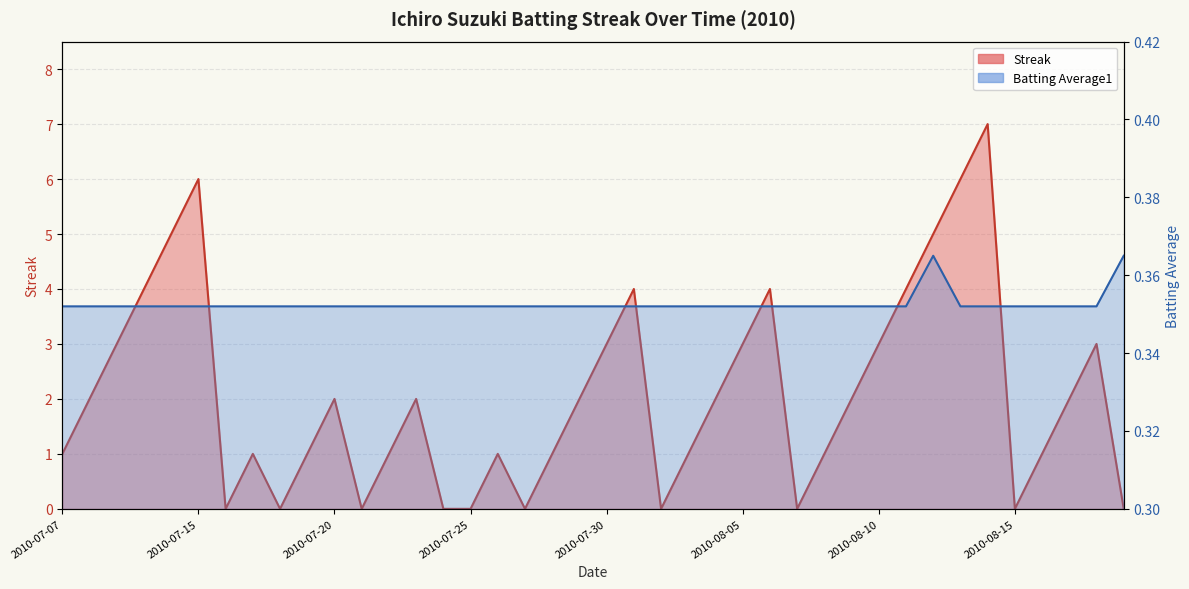

True or false: Streak and Batting Average1 cross at least once.

True